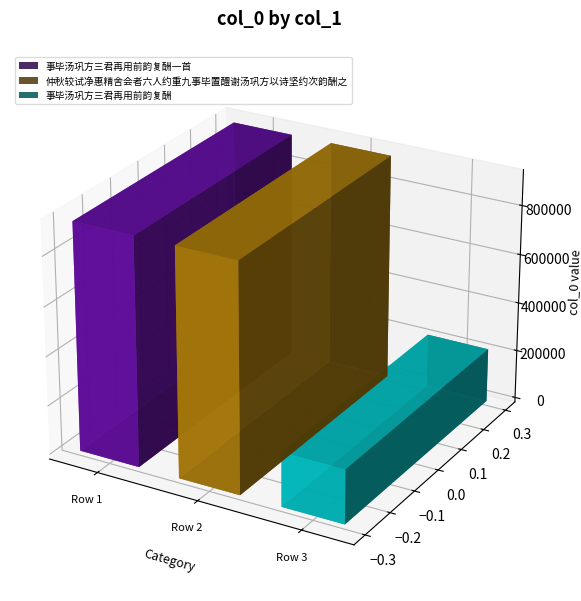

Where is the data nearest to the value 572510?

仲秋较试净惠精舍会者六人约重九事毕置醴谢汤巩方以诗坚约次韵酬之